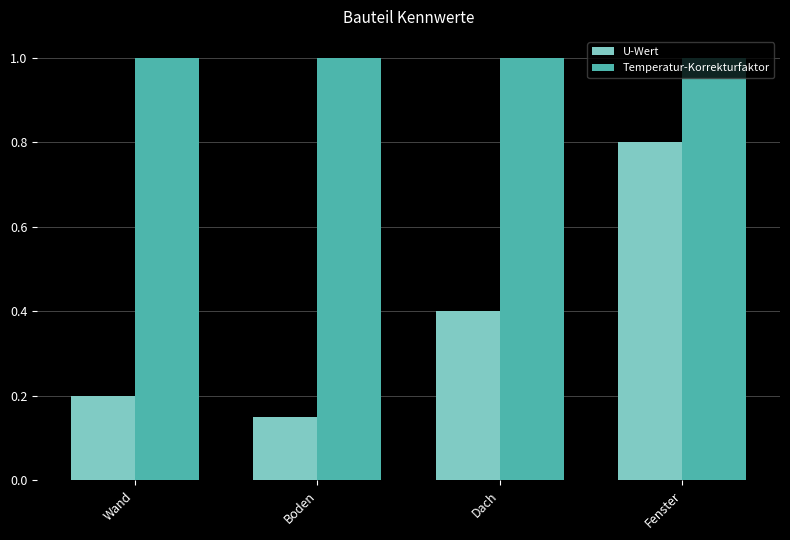

What is the lowest value of the Temperatur-Korrekturfaktor series?

1.0